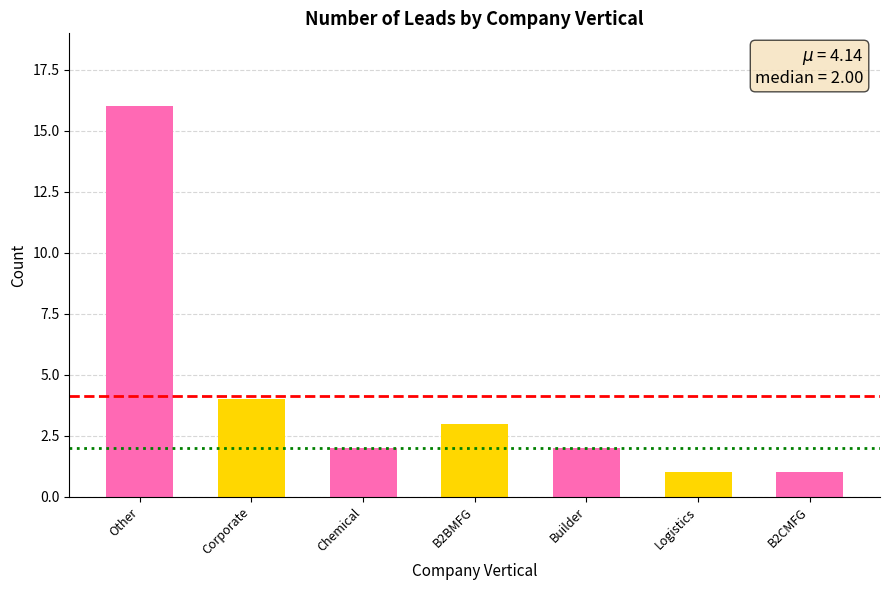

At which category does the chart reach its peak across all series?

Other